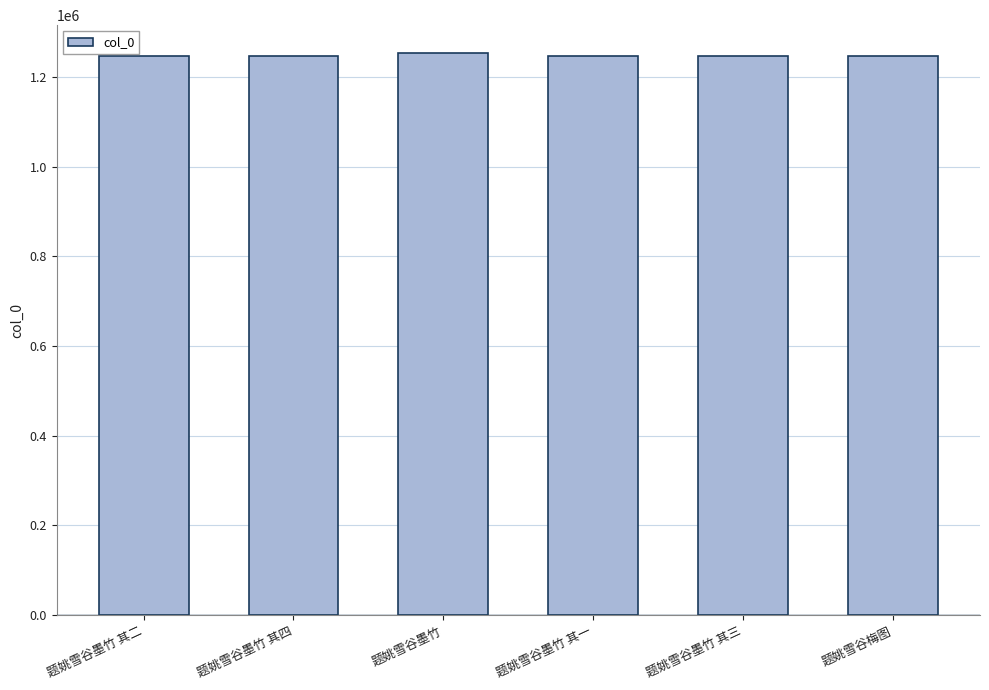

What is the minimum value shown in the chart?

1247057